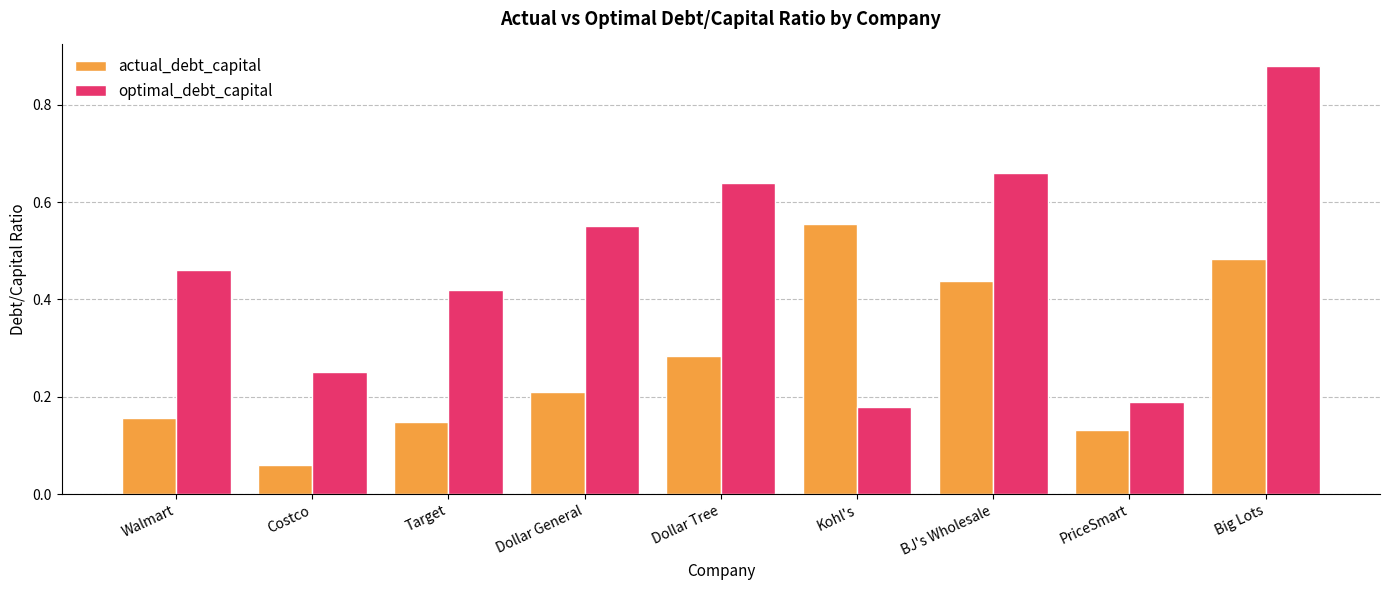

How many actual_debt_capital values are between 0 and 1?

9